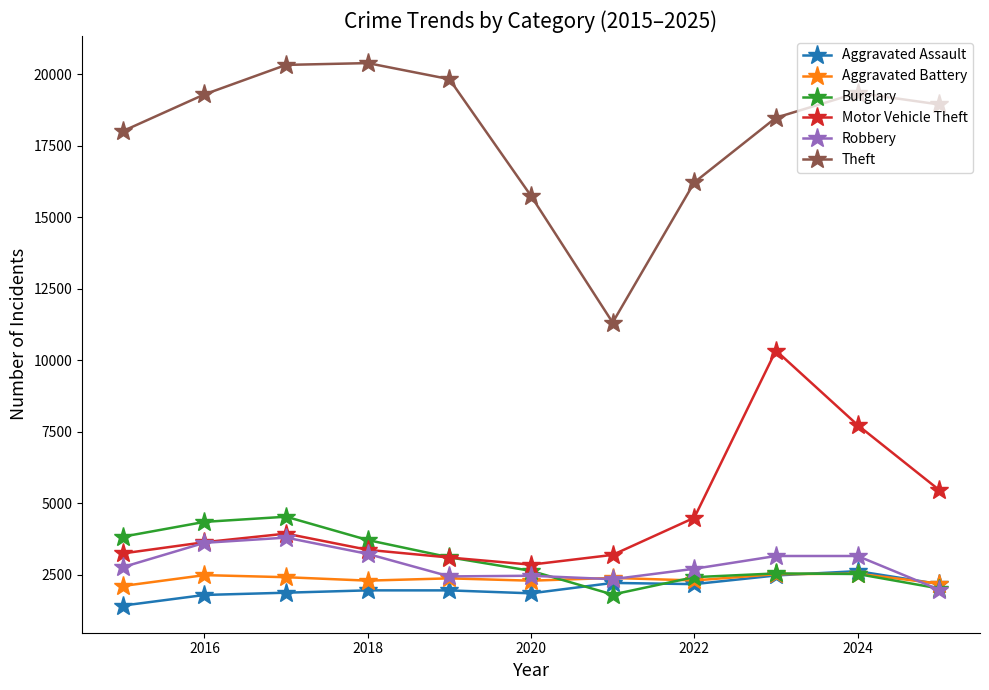

Which series has the largest total across all categories?

Theft